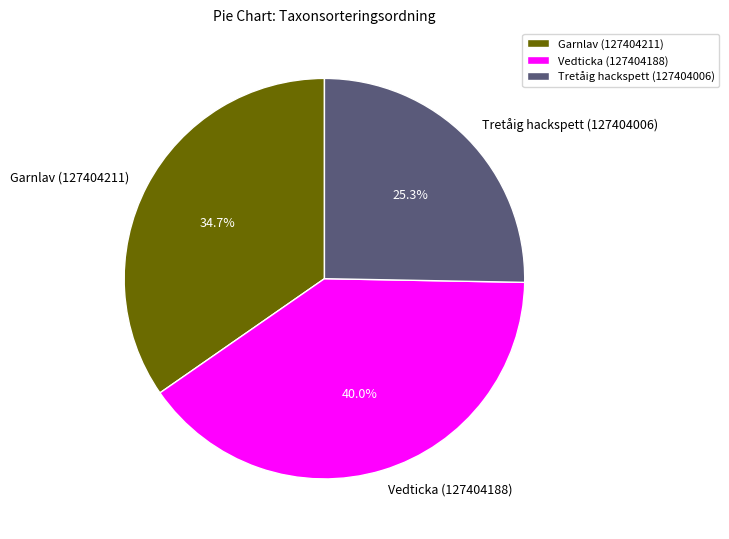

To the nearest percent, what is the difference between the largest and smallest slice percentages?

15%